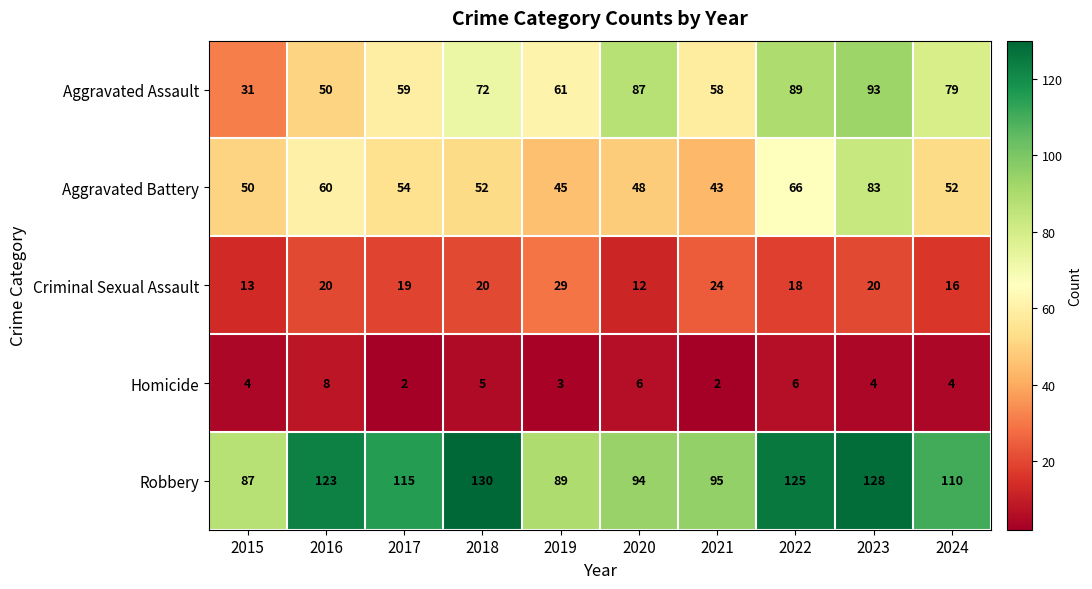

Rank the series at 2019 from lowest to highest value.

Homicide, Criminal Sexual Assault, Aggravated Battery, Aggravated Assault, Robbery